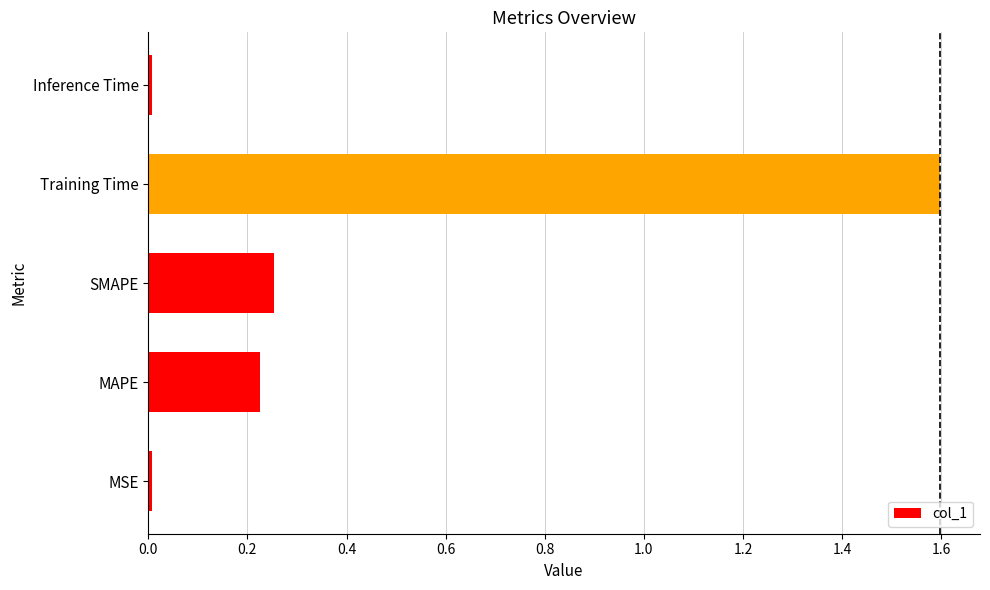

What is the sum of all values?

2.1